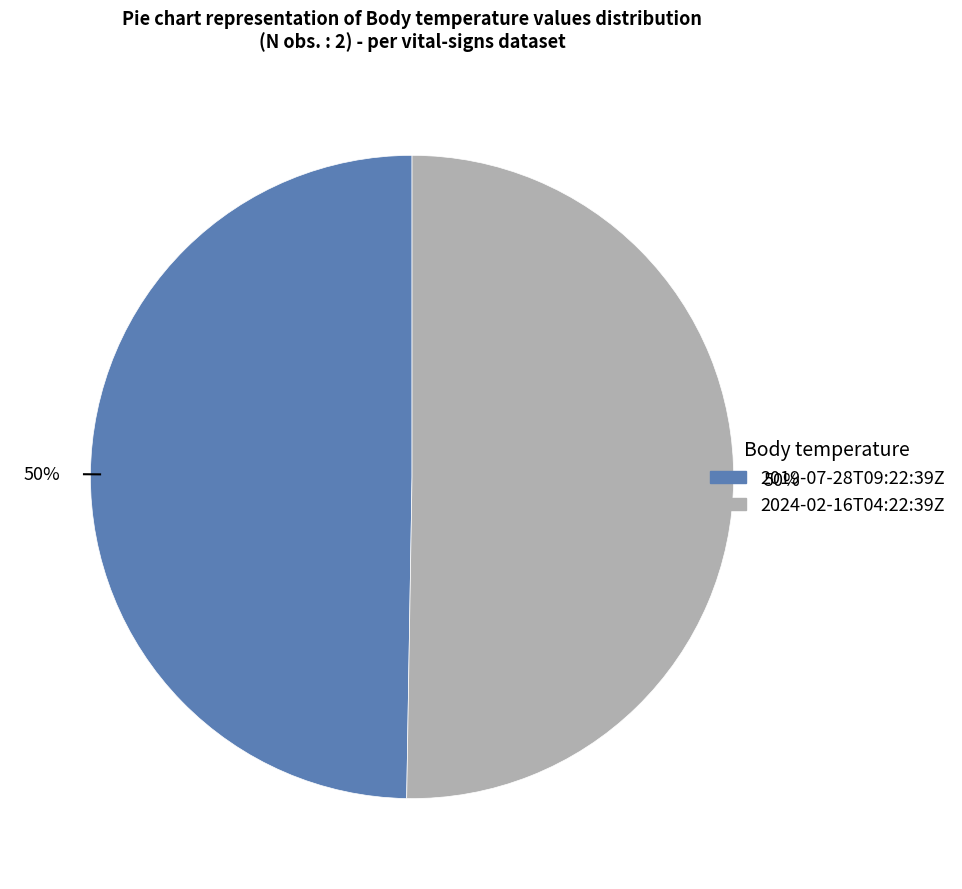

What is the ratio of the value at 2019-07-28T09:22:39Z to the value at 2024-02-16T04:22:39Z?

1.0